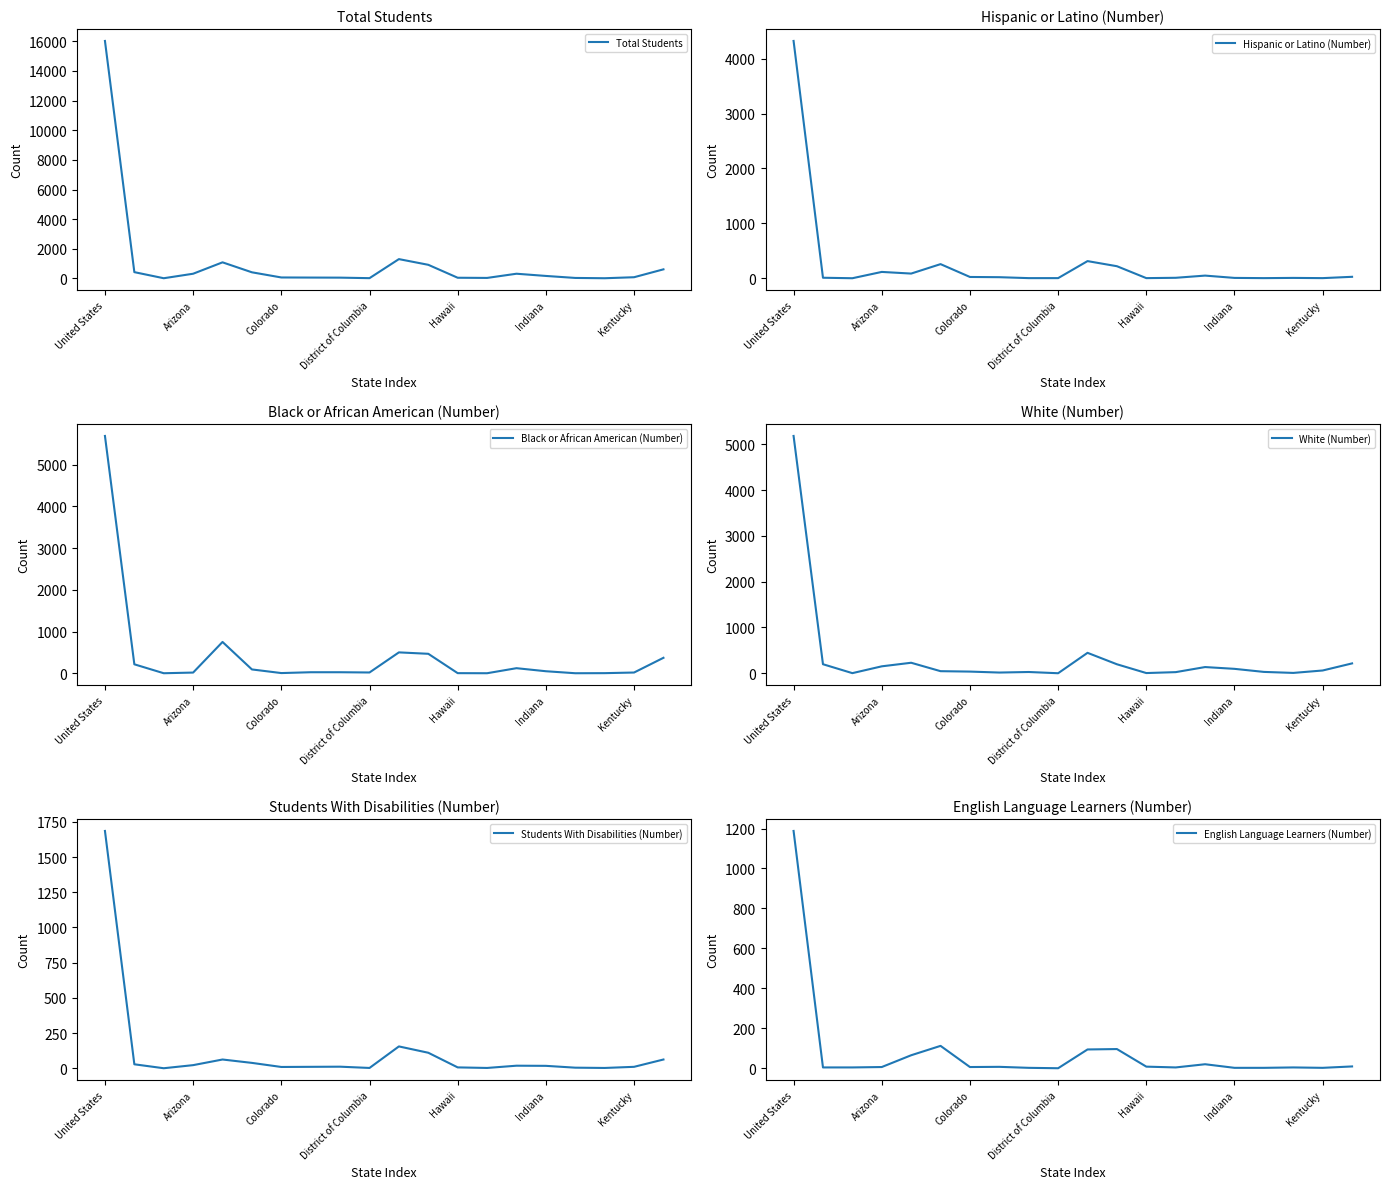

True or false: Total Students and Black or African American (Number) intersect in this chart.

False